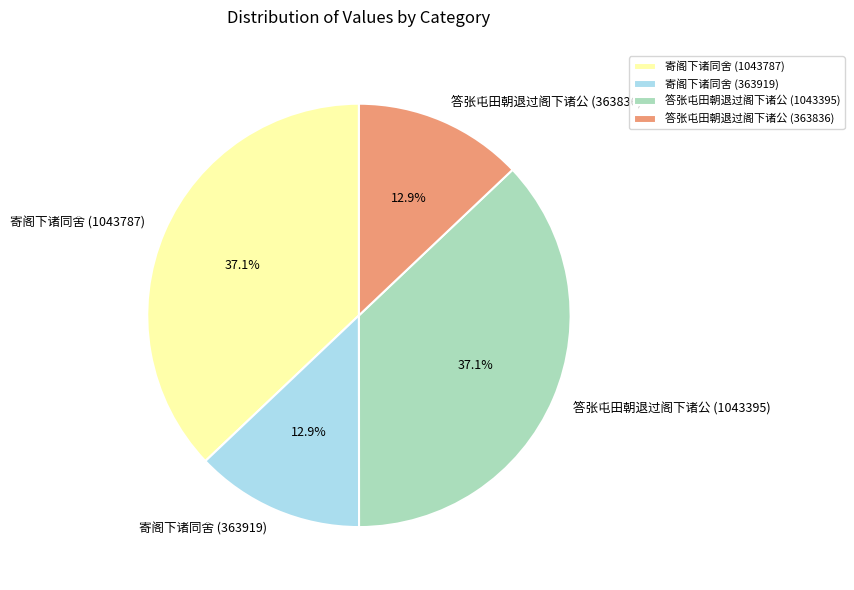

Does any single category account for the majority?

No